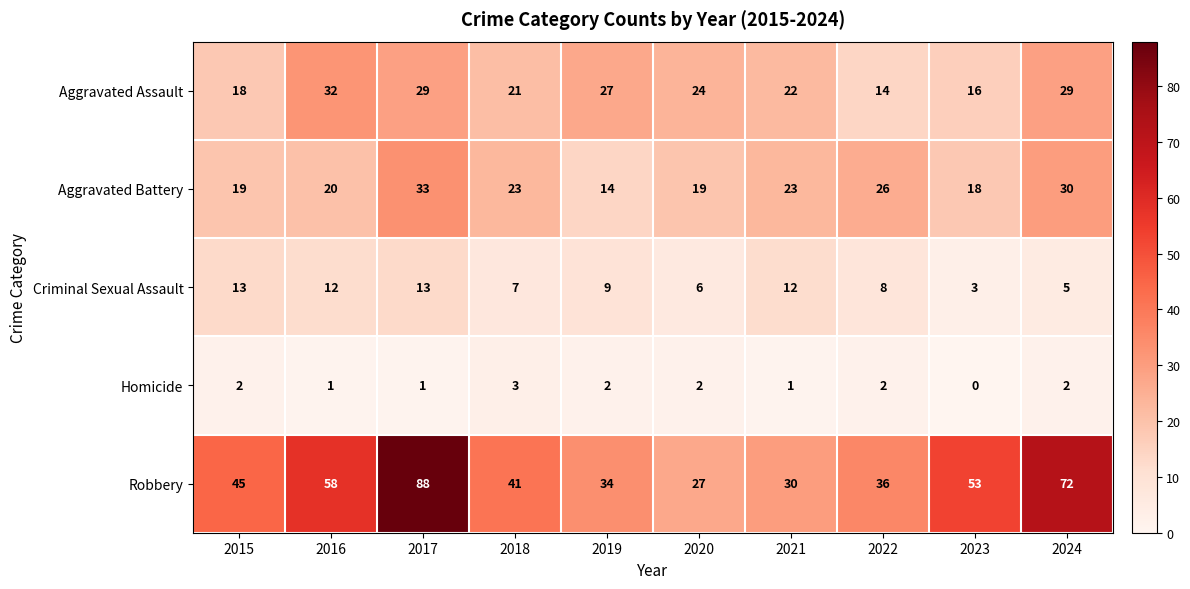

How many Homicide values are between 1 and 2?

8